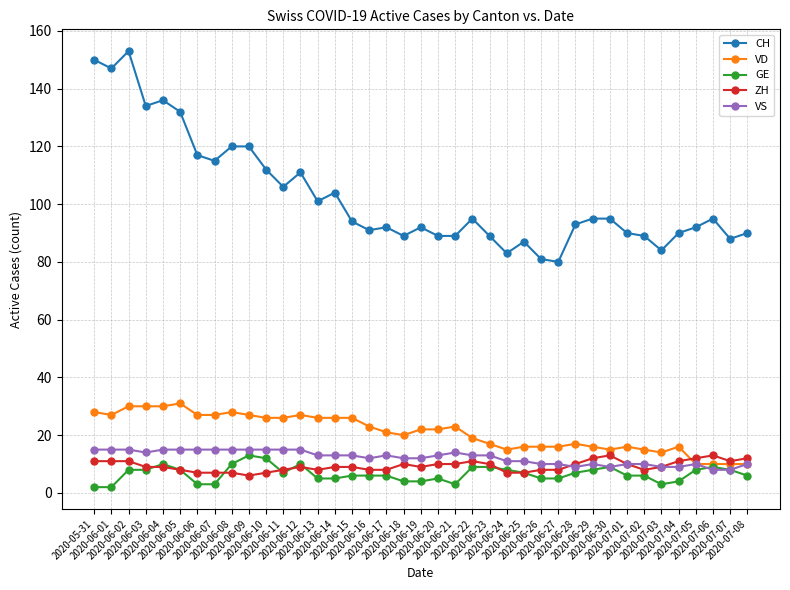

Which series has the largest total across all categories?

CH